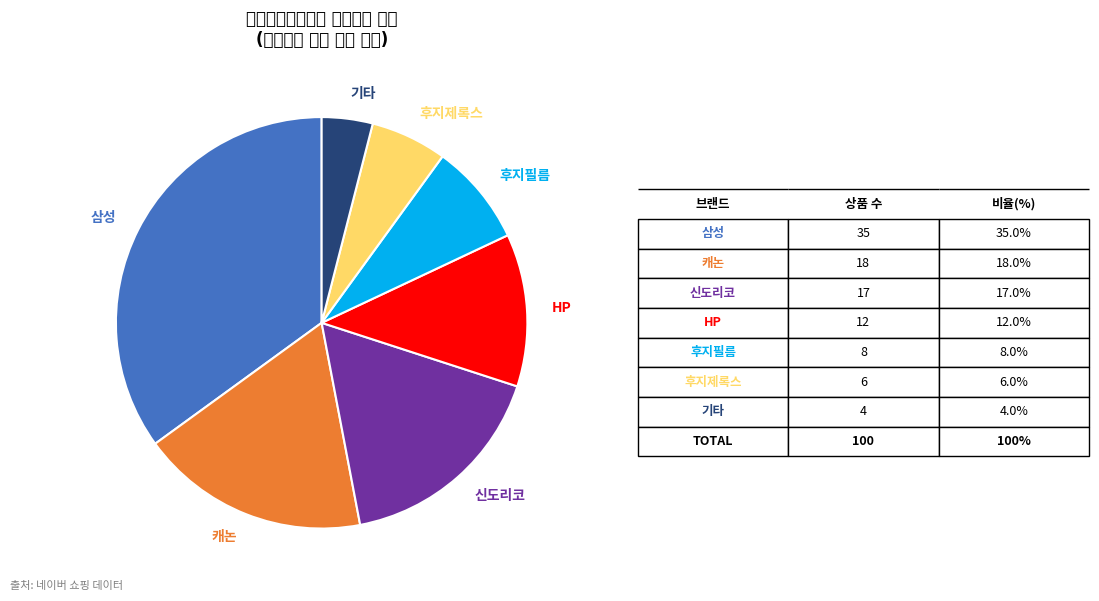

Is the sum of 기타 and 캐논 greater than half?

No